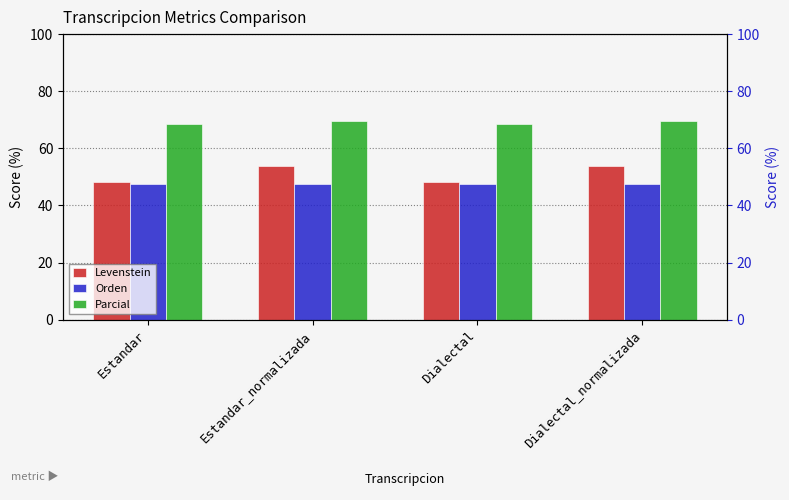

At Estandar, list the series in order from smallest to largest.

Orden, Levenstein, Parcial